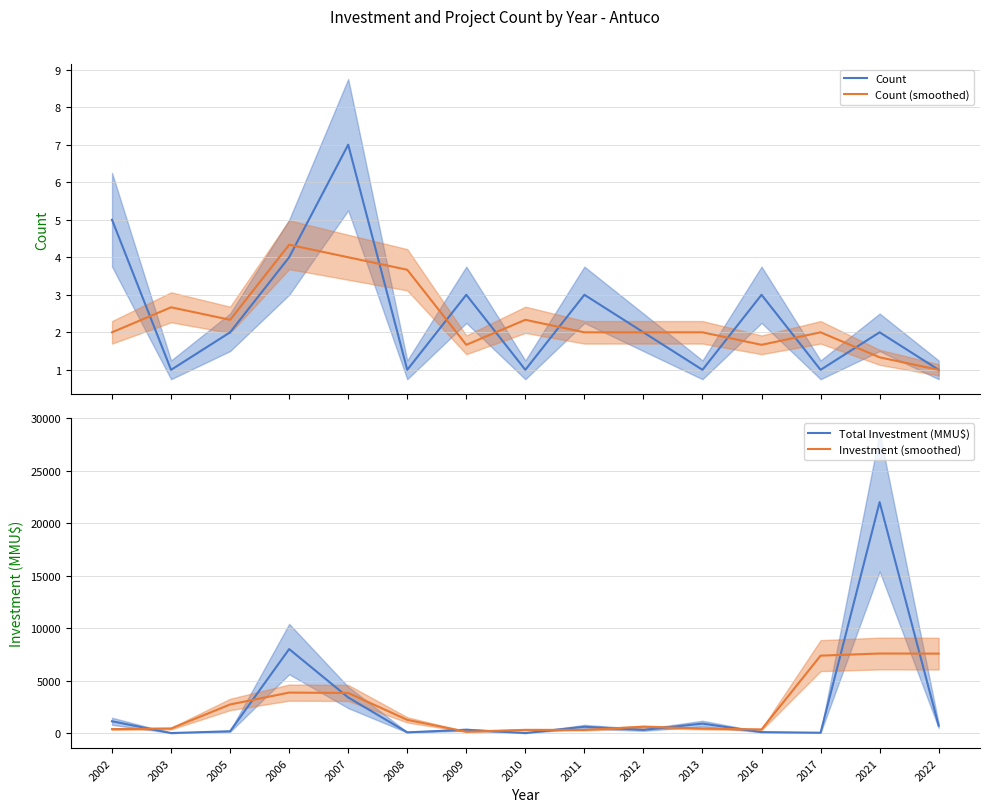

What are all the series names shown in the legend?

Count, Count (smoothed), Total Investment (MMU$), Investment (smoothed)